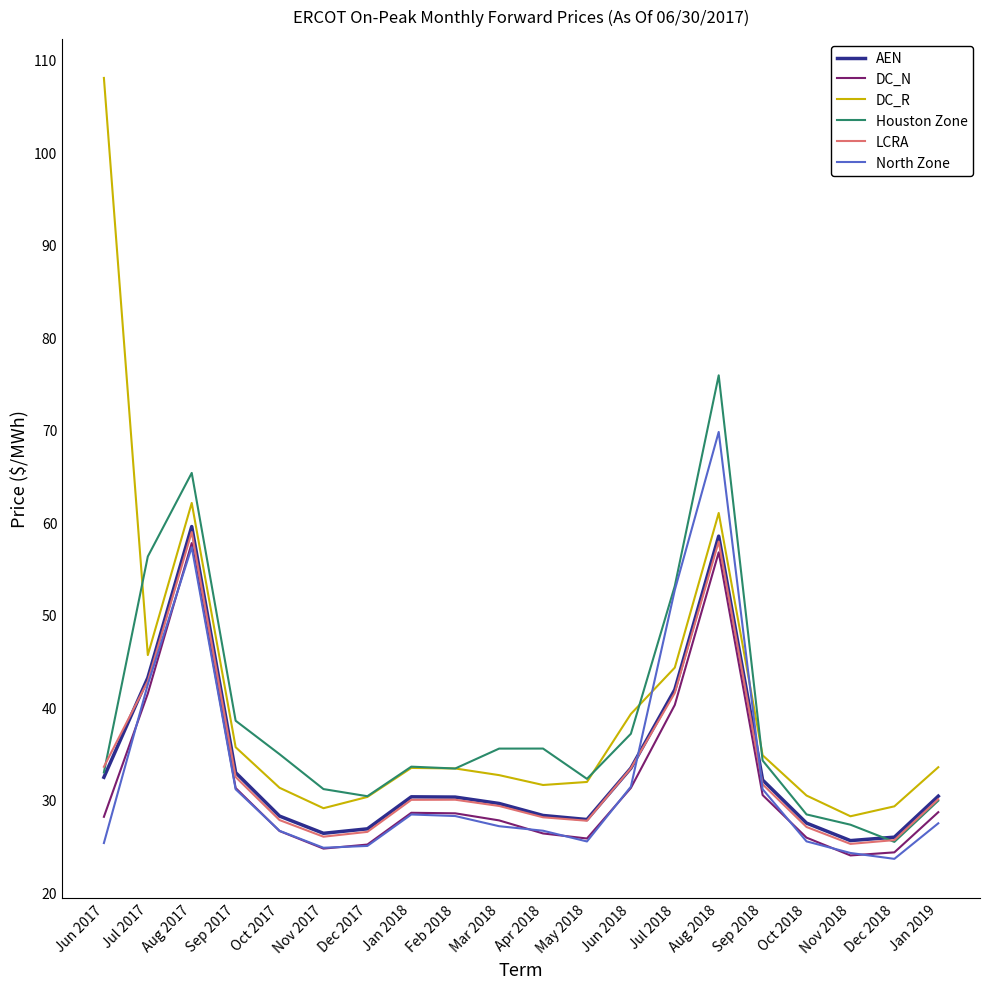

What is the greatest value displayed?

108.0